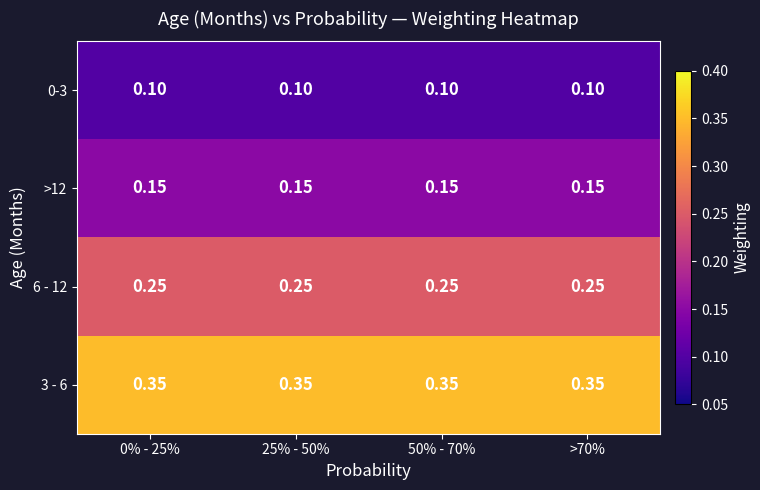

What is the minimum value shown in the chart?

0.1